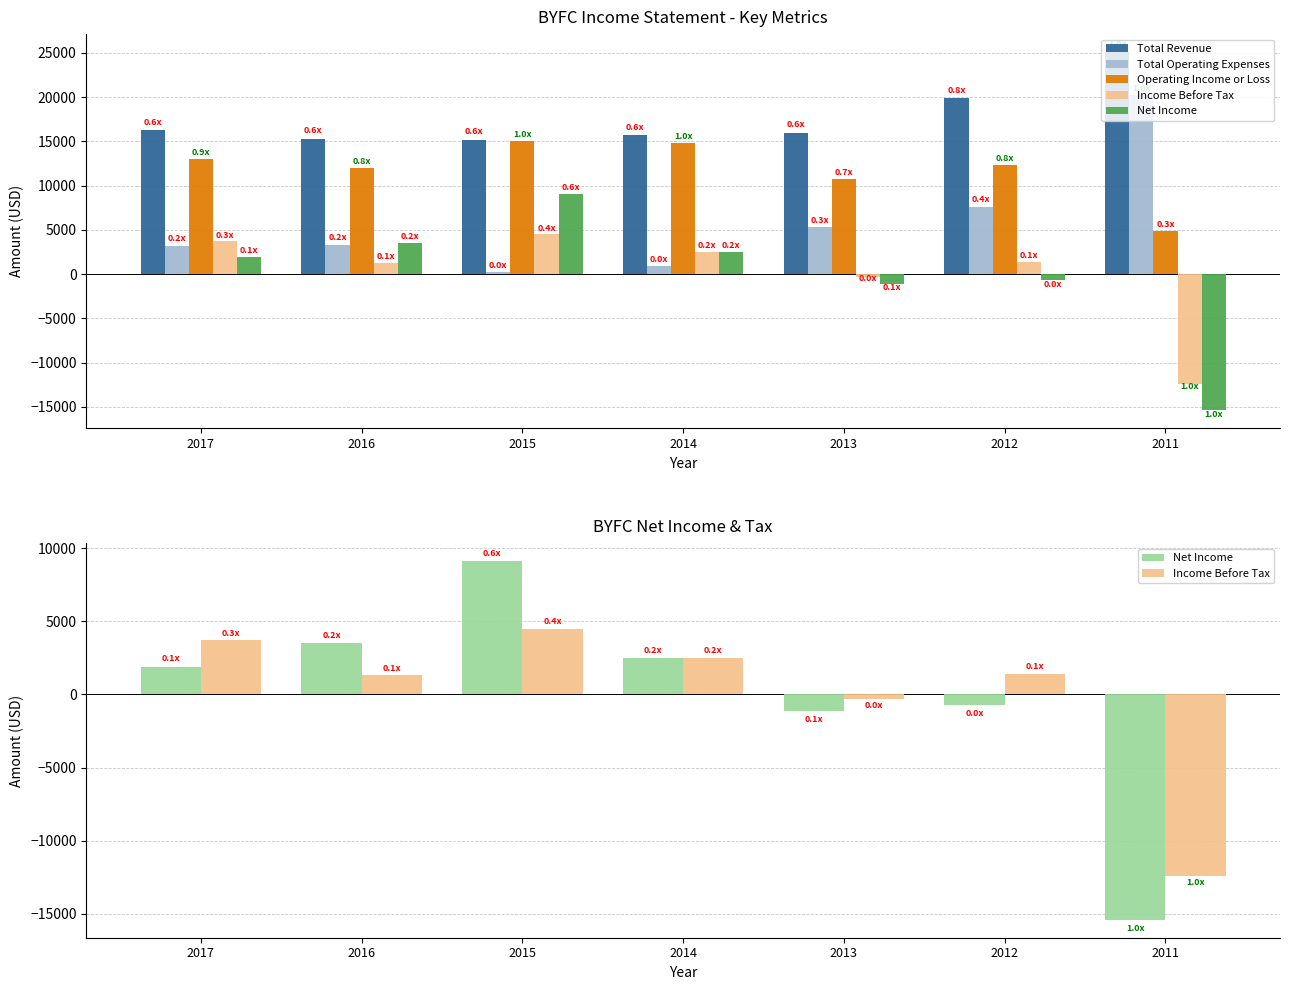

How many values in the Net Income series exceed 1900?

3